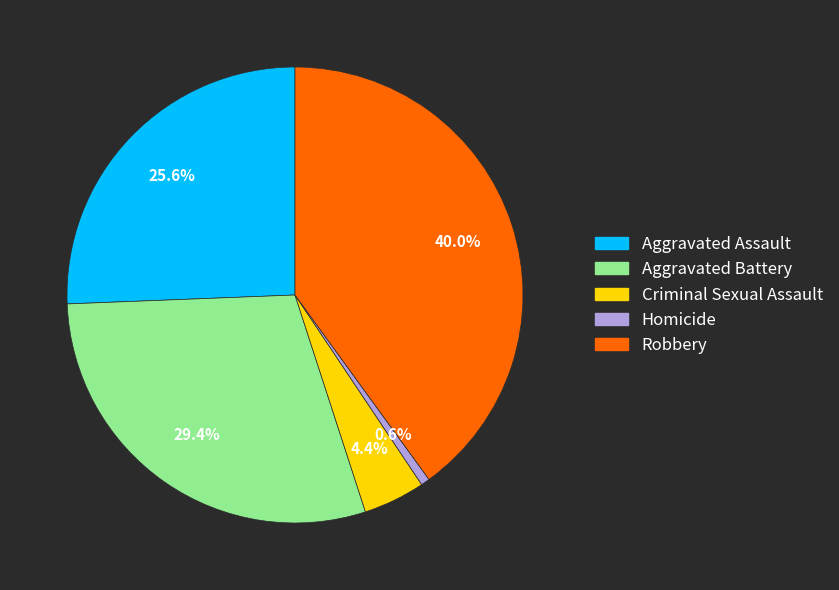

To the nearest percent, what percentage of the pie is Robbery?

40%